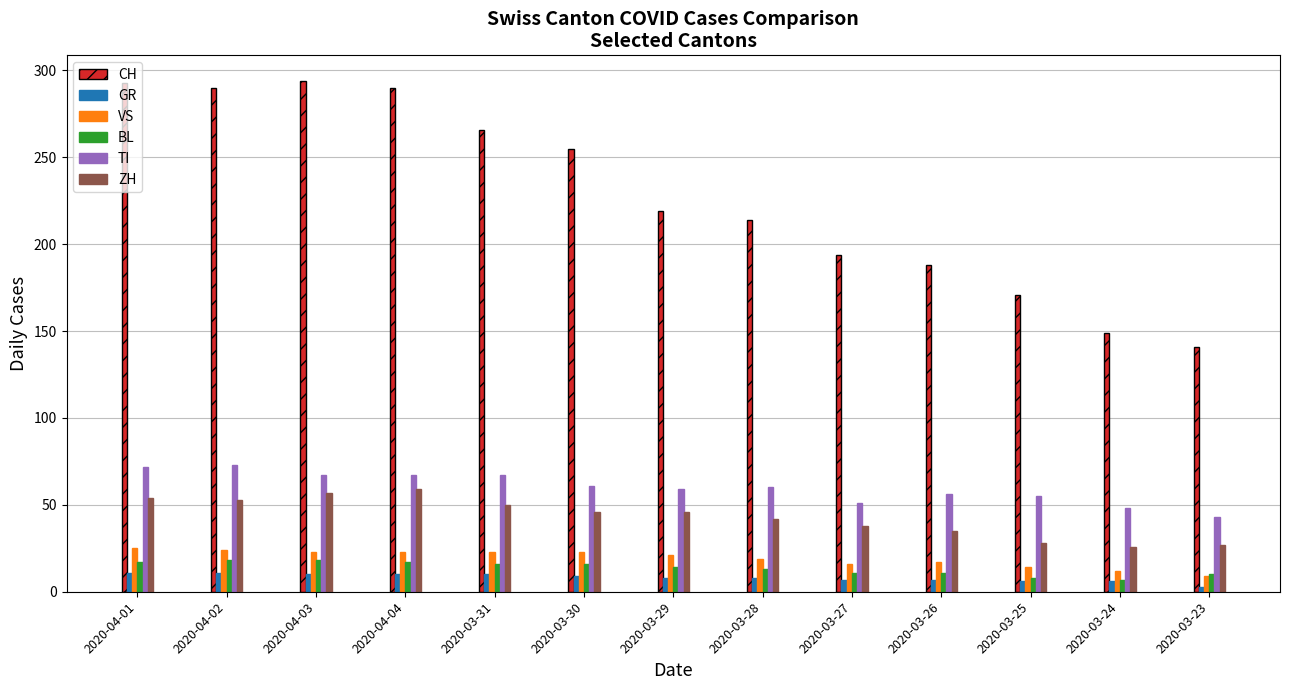

Where is ZH nearest to the value 42?

2020-03-28